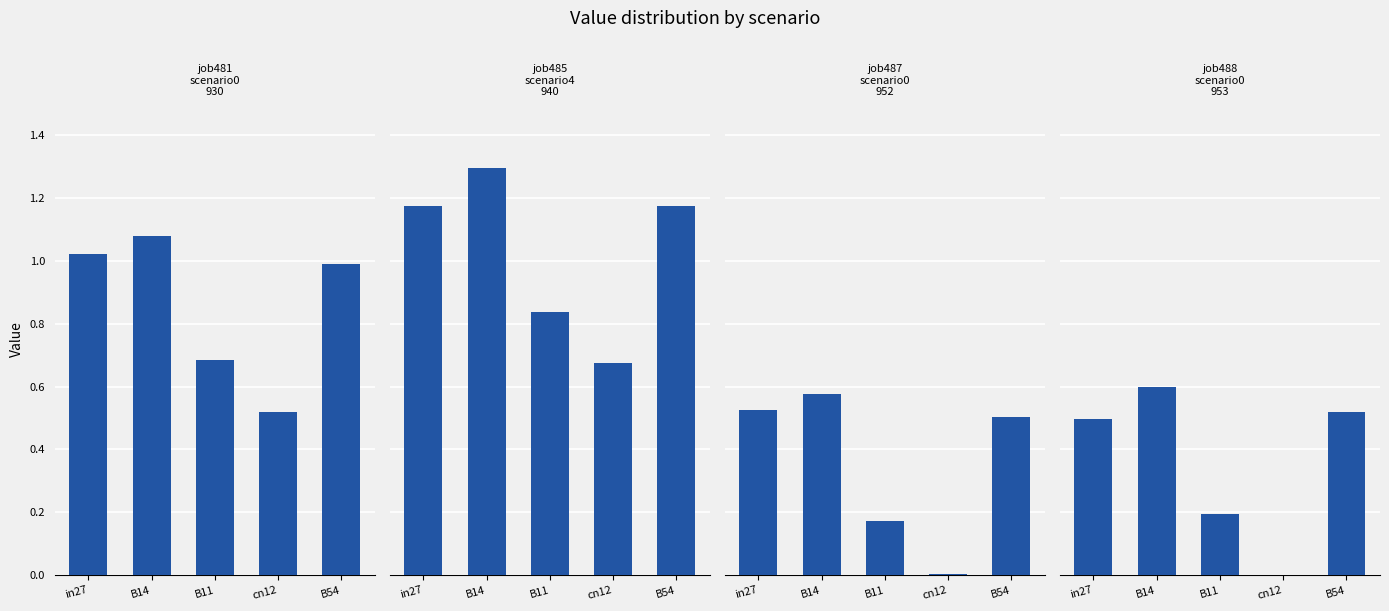

What value does the job488_scenario0_953 series have at B14?

0.6